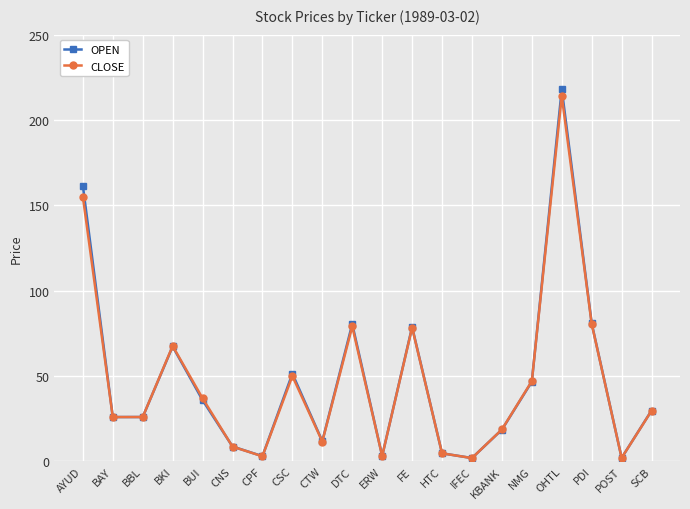

What is the label of the 11th point from the left?

ERW